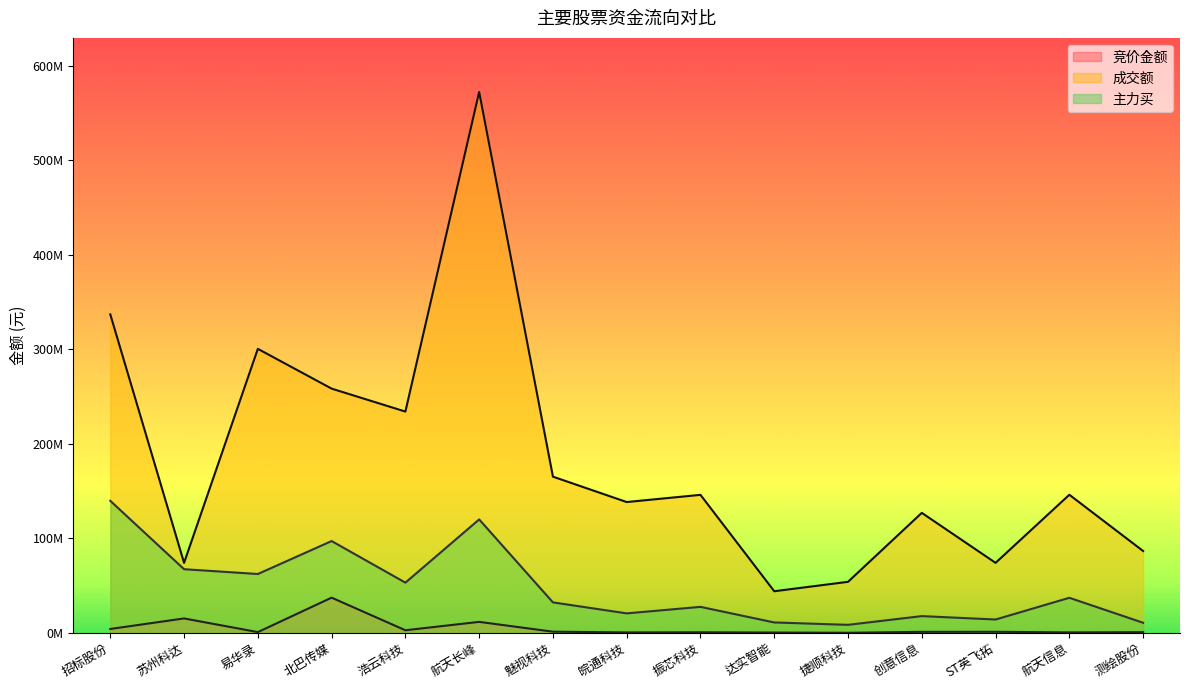

Reading left to right, transcribe all the data shown in this chart.

竞价金额: 招标股份=4078368	苏州科达=15227845	易华录=762949	北巴传媒=37204226	浩云科技=2715840	航天长峰=11589970	魅视科技=1211410	皖通科技=437342	振芯科技=575811	达实智能=322336	捷顺科技=82940	创意信息=1024597	ST英飞拓=1084752	航天信息=452972	测绘股份=711666
成交额: 招标股份=336794516	苏州科达=73978845	易华录=300349082	北巴传媒=258276302	浩云科技=233994091	航天长峰=572005773	魅视科技=165168475	皖通科技=138316143	振芯科技=145928293	达实智能=43976099	捷顺科技=53933852	创意信息=126881963	ST英飞拓=74001487	航天信息=146025066	测绘股份=86529274
主力买: 招标股份=139611711	苏州科达=67295501	易华录=62212165	北巴传媒=97070267	浩云科技=53069066	航天长峰=119938840	魅视科技=32194958	皖通科技=20576458	振芯科技=27463852	达实智能=10972719	捷顺科技=8447367	创意信息=17682062	ST英飞拓=14085289	航天信息=37063265	测绘股份=10647792